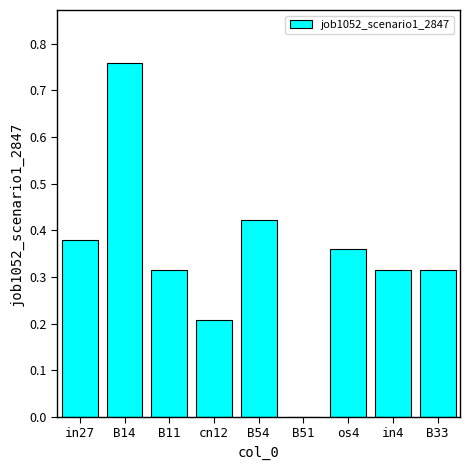

Between B33 and os4, which is larger?

os4